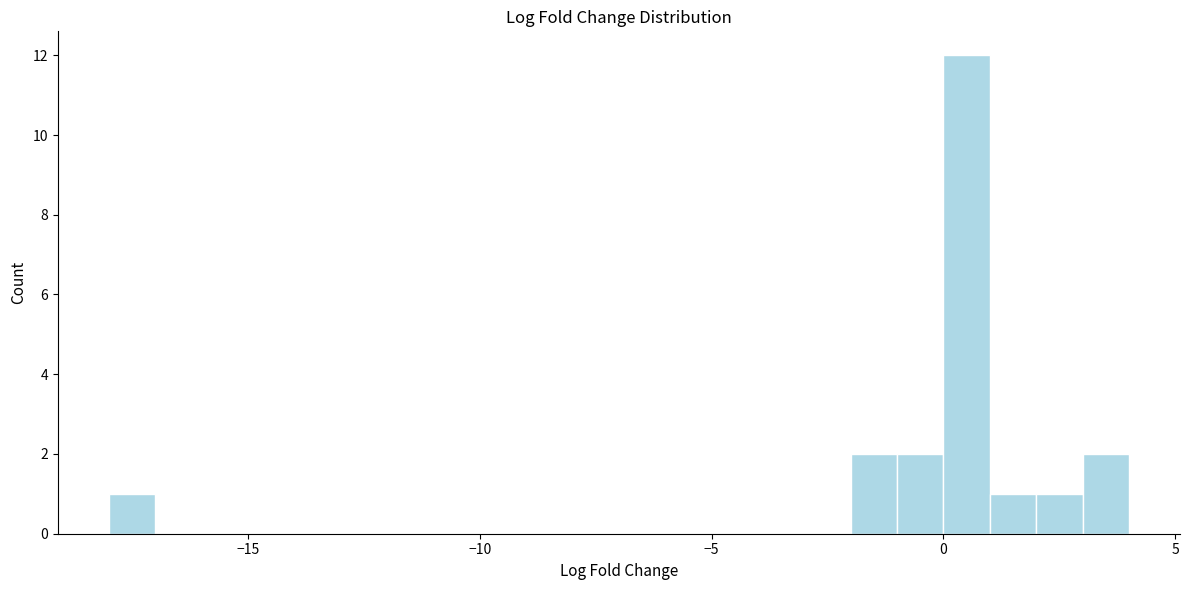

Read against the x-axis, roughly where is the centre of the tallest bar?

0.5